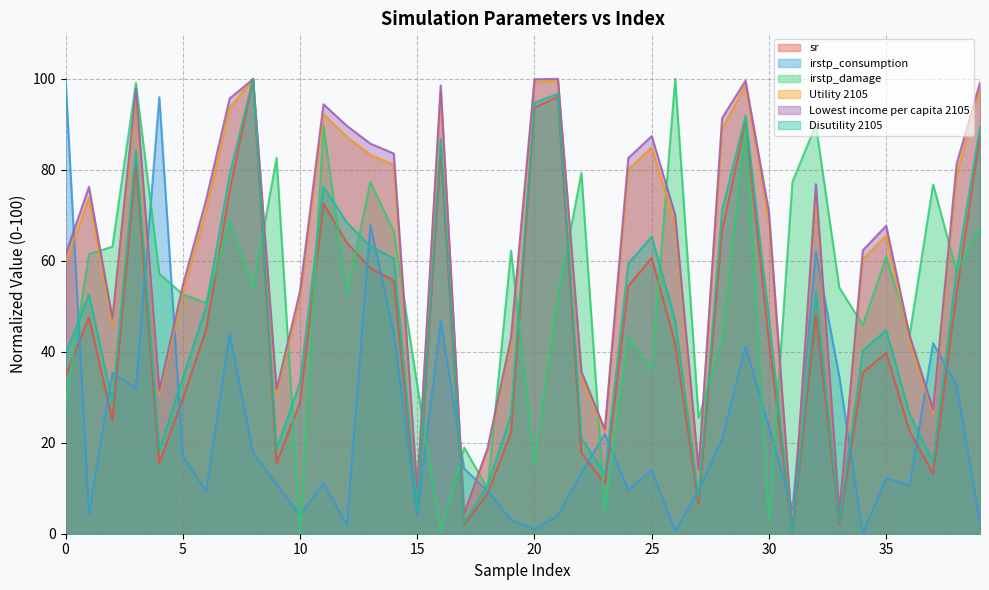

Which series has the largest total across all categories?

Lowest income per capita 2105